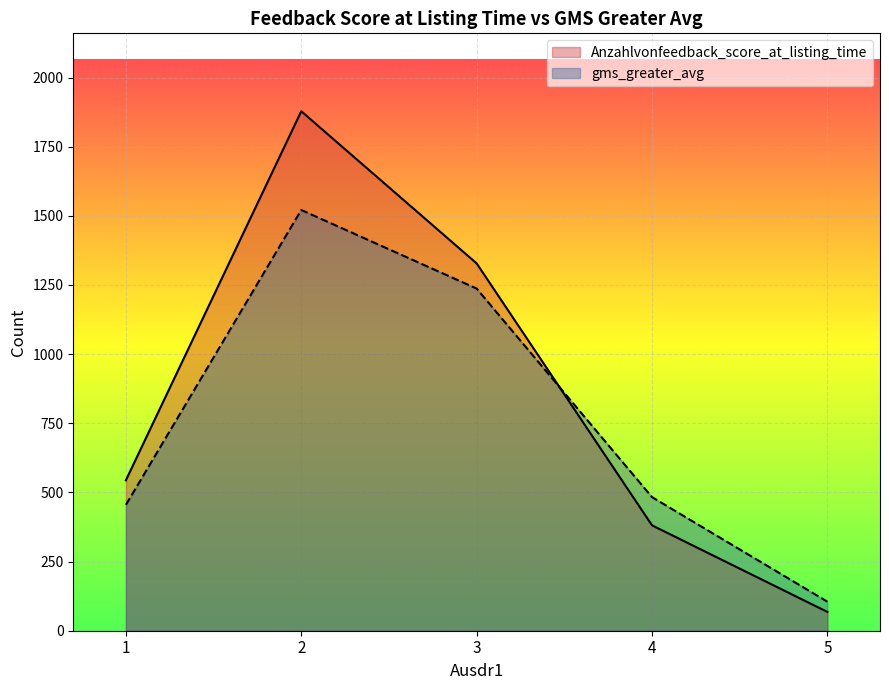

Which series has the widest spread of values?

Anzahlvonfeedback_score_at_listing_time